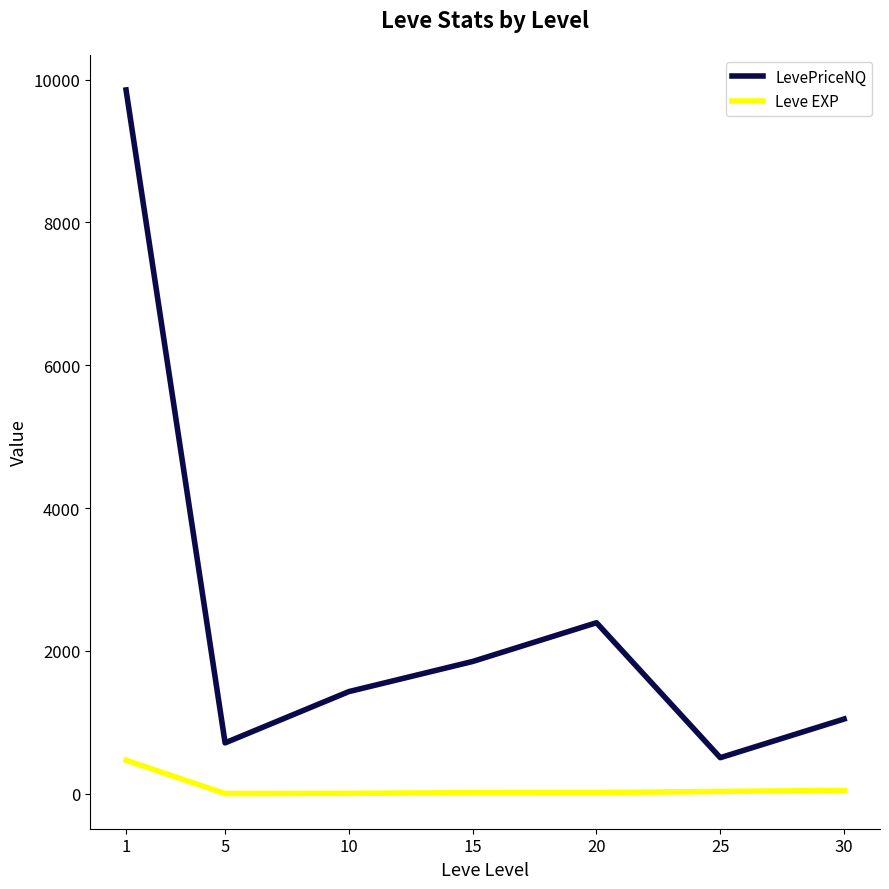

True or false: Leve EXP and LevePriceNQ intersect in this chart.

False